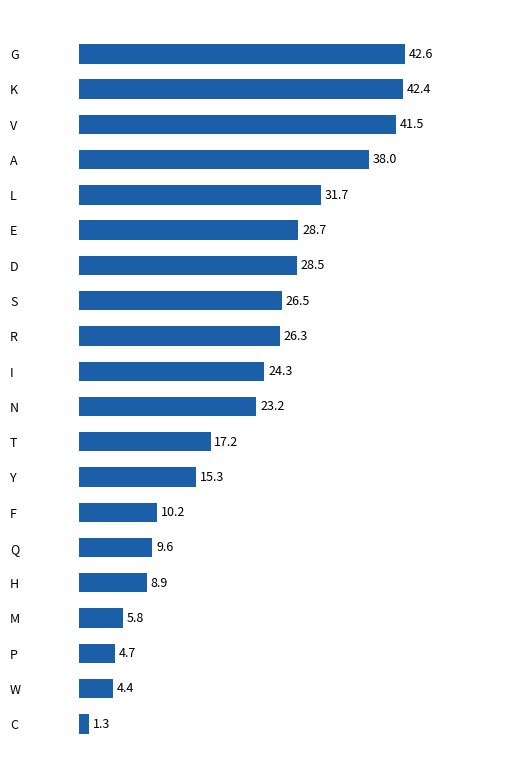

Which has a higher value, T or Y?

T